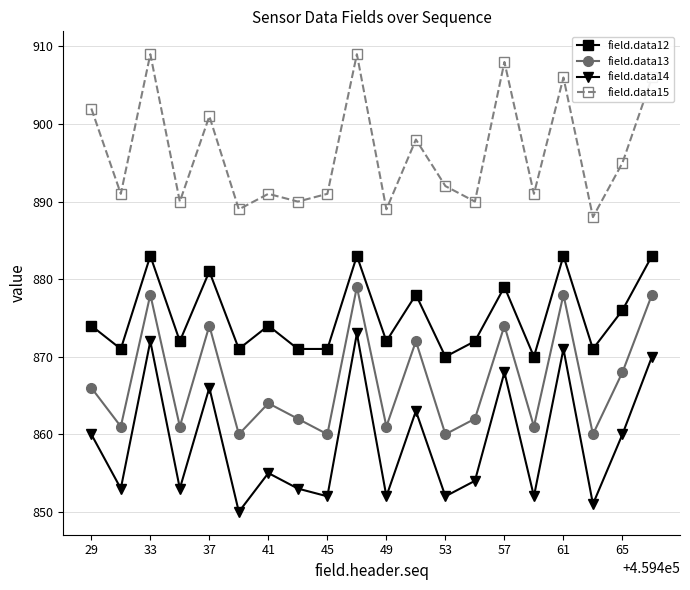

What is the value of the field.data14 point at the 8th from the left?

853